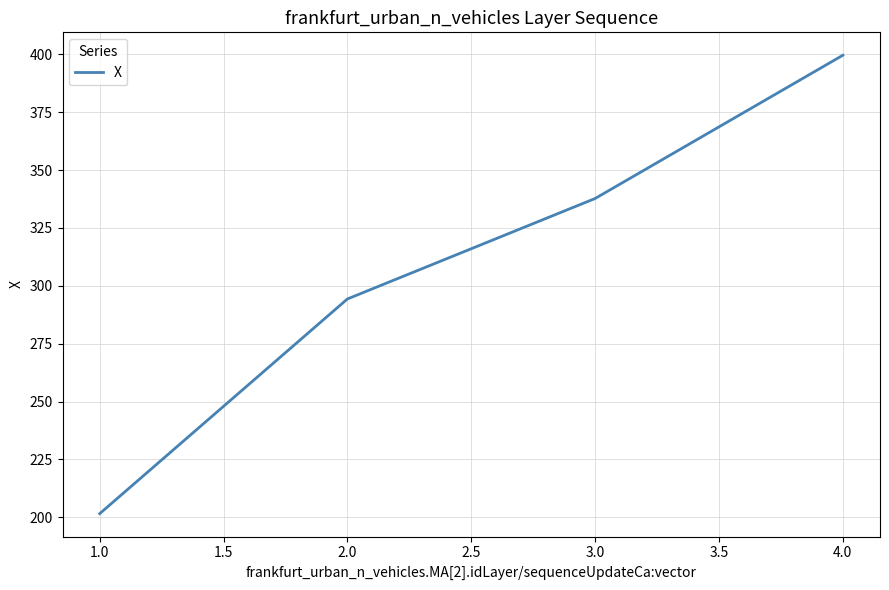

The value at 2.0 is 294.3. True or false?

True